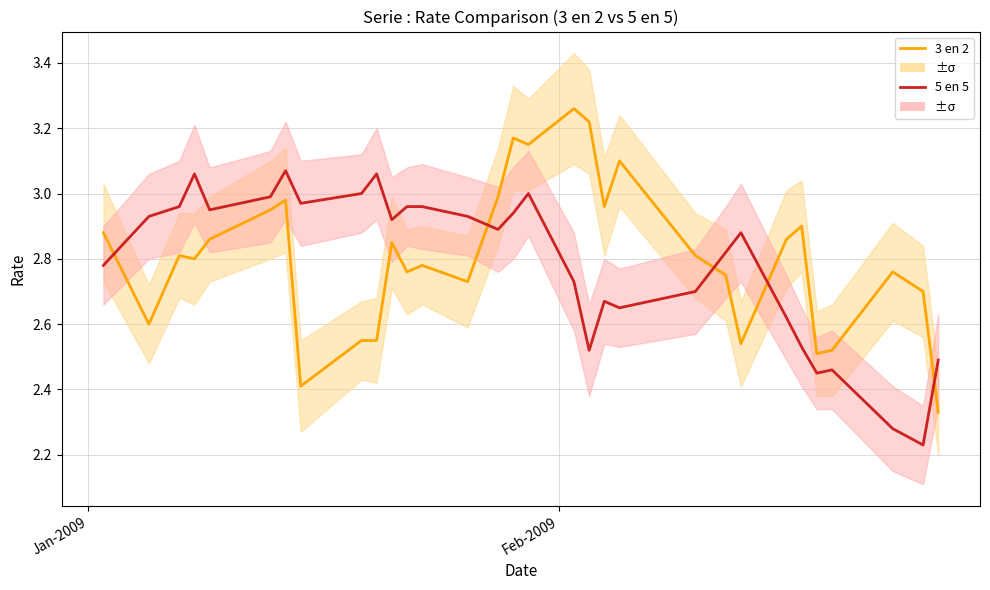

How many intersections are there between 3 en 2 and 5 en 5?

5